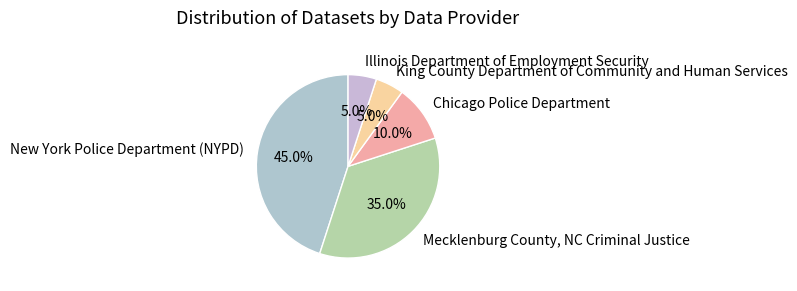

Which has a higher value, Mecklenburg County, NC Criminal Justice or Illinois Department of Employment Security?

Mecklenburg County, NC Criminal Justice